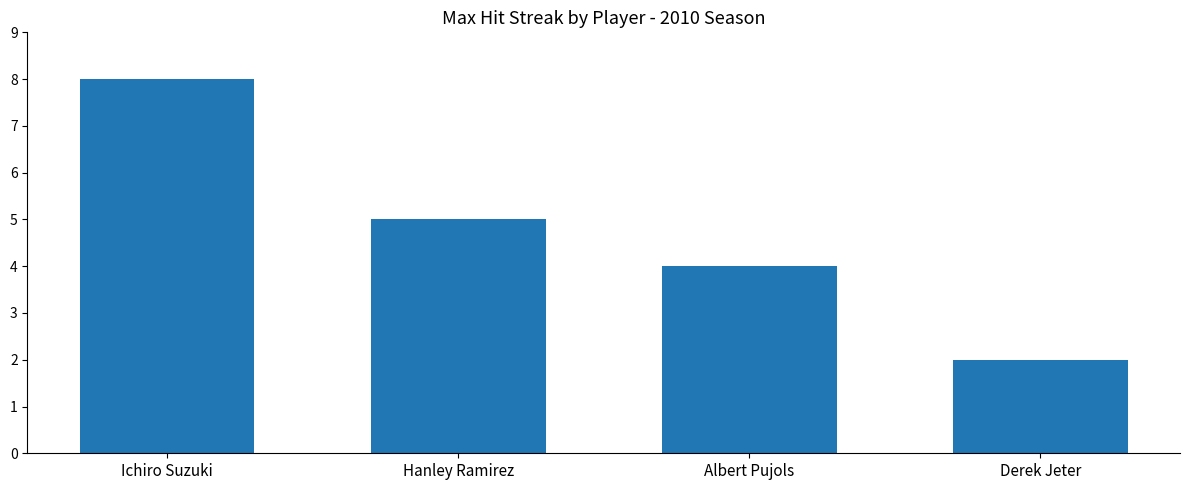

How many bars are there in total?

4